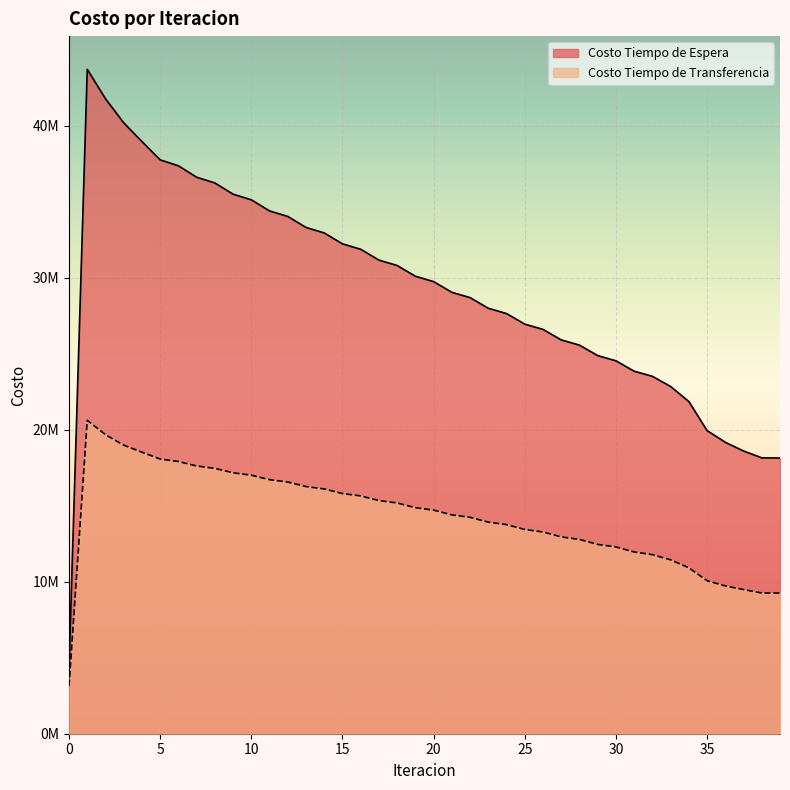

At which category does the chart reach its peak across all series?

1